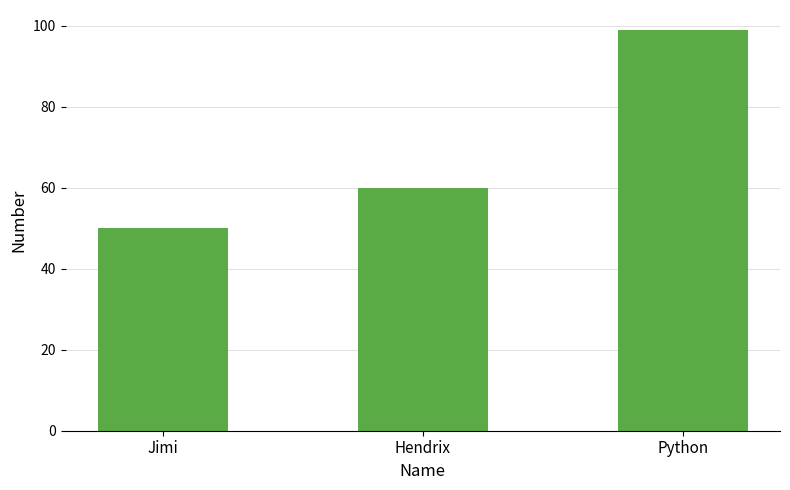

Reading left to right, transcribe all the data shown in this chart.

Jimi=50	Hendrix=60	Python=99